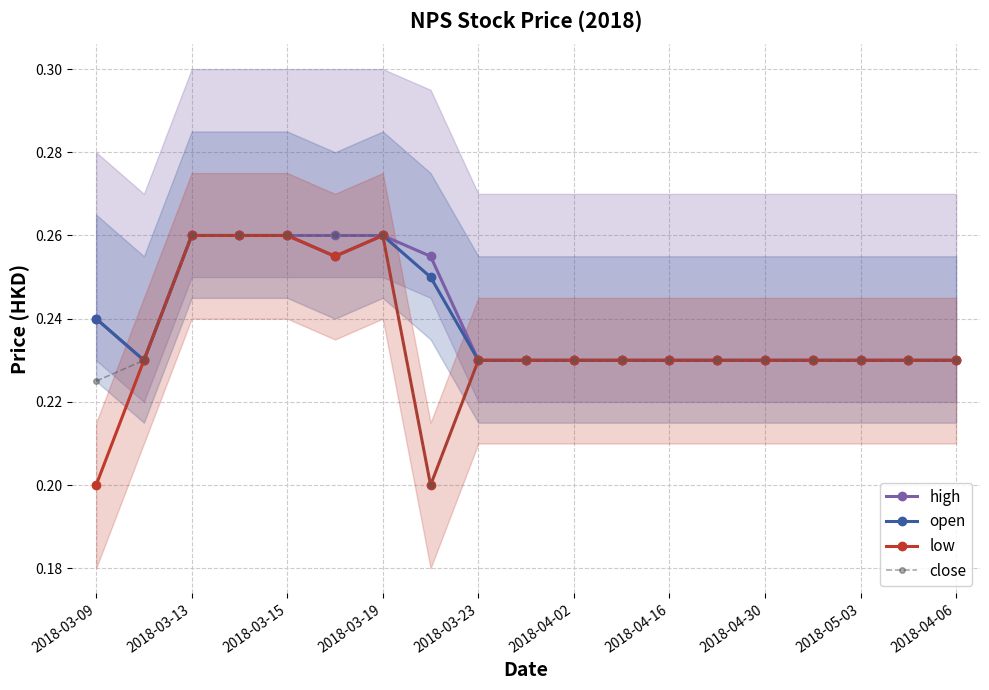

The value of close at 2018-03-13 is 0.1. True or false?

False